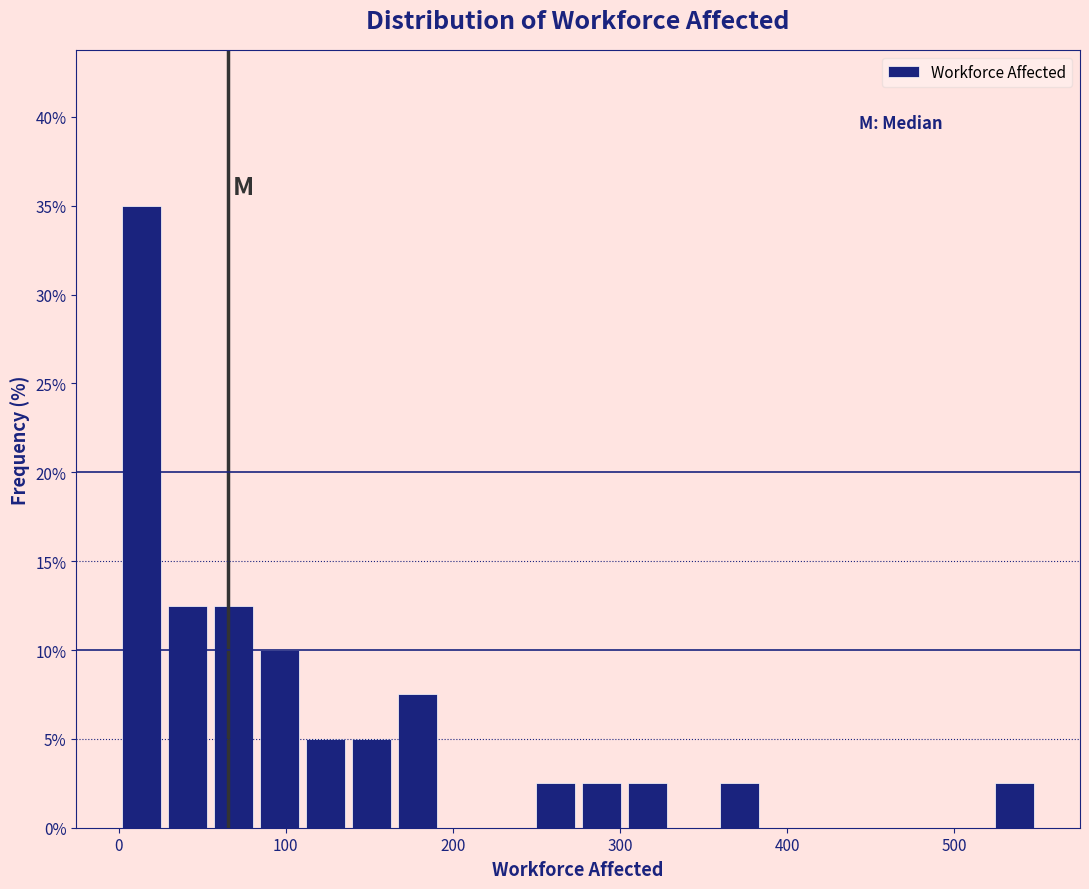

Around what value on the x-axis is the tallest bar? Give the approximate position of its centre, as read against the axis.

10